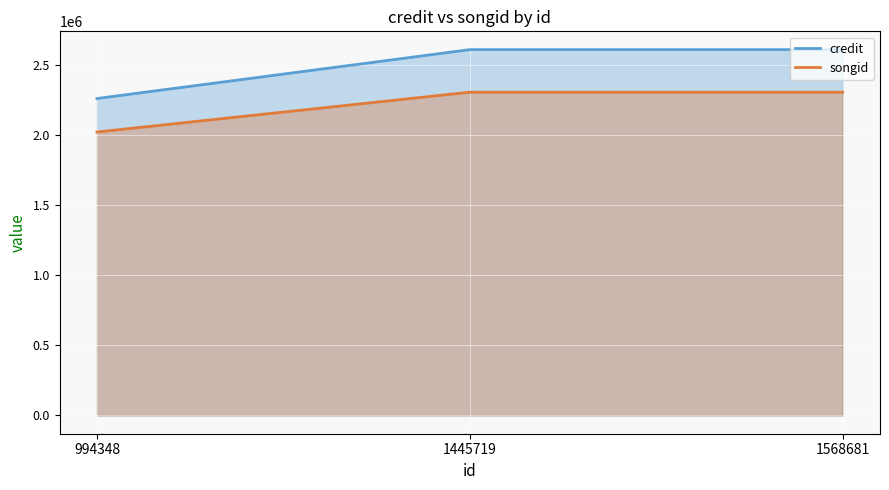

How many lines are shown in the chart?

2